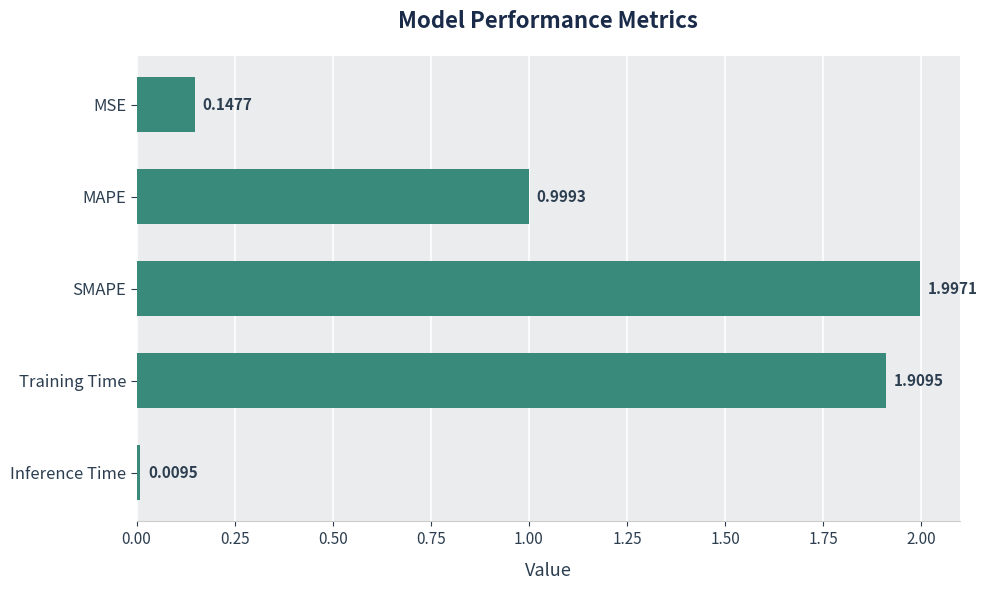

What is the label of the 1st bar from the top?

MSE